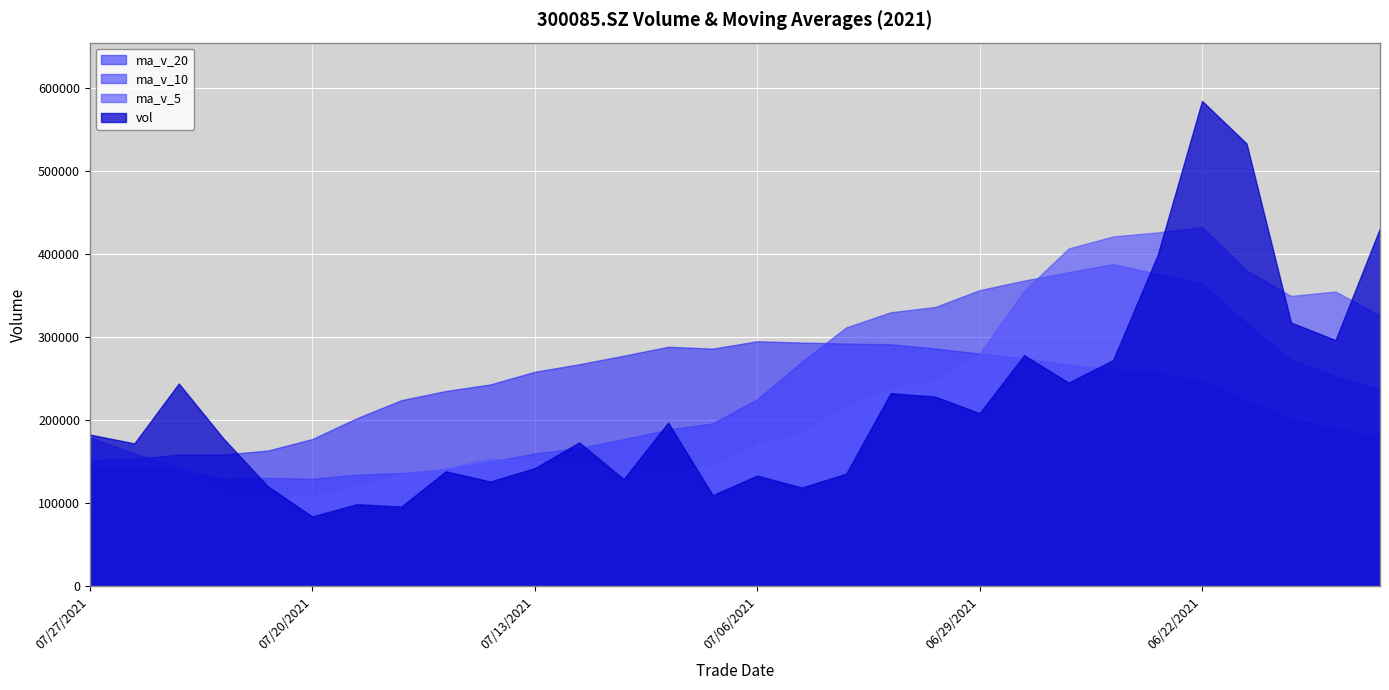

Reading left to right, what are all the values shown in this chart?

vol: 20210727=182872.4	20210726=172224.9	20210723=244310.5	20210722=178321.7	20210721=120614.1	20210720=84267.2	20210719=99017.2	20210716=96156.5	20210715=138590.4	20210714=126347.9	20210713=142420.2	20210712=173417.1	20210709=129266.7	20210708=197329.8	20210707=109914.3	20210706=133470.5	20210705=119081.0	20210702=135702.0	20210701=232715.4	20210630=228553.0	20210629=208547.3	20210628=278426.1	20210625=245334.6	20210624=272483.7	20210623=398673.4	20210622=584473.2	20210621=533209.2	20210618=317707.5	20210617=296543.3	20210616=431292.8
ma_v_5: 20210727=179668.7	20210726=159947.7	20210723=145306.1	20210722=115675.3	20210721=107729.1	20210720=108875.8	20210719=120506.4	20210716=135386.4	20210715=142008.4	20210714=153756.3	20210713=150469.6	20210712=148679.7	20210709=137812.5	20210708=139099.5	20210707=146176.6	20210706=169904.4	20210705=184919.7	20210702=216788.7	20210701=238715.3	20210630=246668.9	20210629=280693.0	20210628=355878.2	20210625=406834.8	20210624=421309.4	20210623=426121.3	20210622=432645.2	20210621=380470.6	20210618=349673.5	20210617=355011.1	20210616=326227.6
ma_v_10: 20210727=144272.3	20210726=140227.0	20210723=140346.3	20210722=128841.9	20210721=130742.7	20210720=129672.7	20210719=134593.0	20210716=136599.4	20210715=140554.0	20210714=149966.5	20210713=160187.0	20210712=166799.7	20210709=177300.6	20210708=188907.4	20210707=196422.8	20210706=225298.7	20210705=270399.0	20210702=311811.8	20210701=330012.3	20210630=336395.1	20210629=356669.1	20210628=368174.4	20210625=378254.1	20210624=388160.2	20210623=376174.4	20210622=365031.5	20210621=316773.7	20210618=272985.4	20210617=253047.3	20210616=236470.5
ma_v_20: 20210727=152229.6	20210726=153513.4	20210723=158823.4	20210722=158874.6	20210721=163582.7	20210720=177485.7	20210719=202496.0	20210716=224205.6	20210715=235283.2	20210714=243180.8	20210713=258428.0	20210712=267487.1	20210709=277777.4	20210708=288533.8	20210707=286298.6	20210706=295165.1	20210705=293586.3	20210702=292398.6	20210701=291529.8	20210630=286432.8	20210629=280359.1	20210628=274793.9	20210625=266705.8	20210624=261298.0	20210623=257235.0	20210622=248417.6	20210621=223574.1	20210618=201296.1	20210617=190457.8	20210616=179965.1